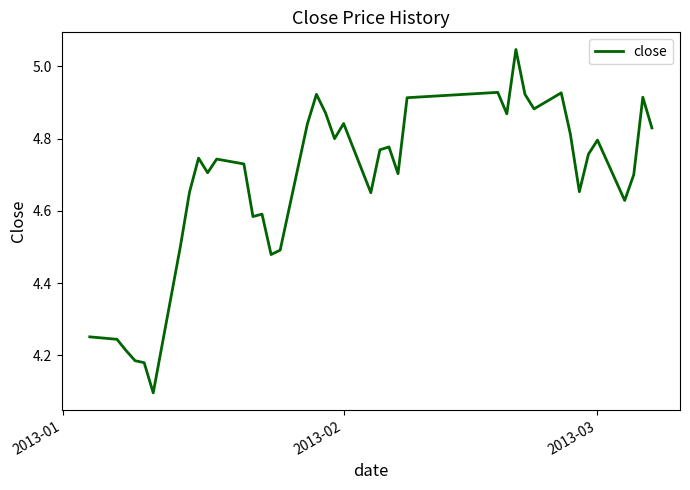

True or false: there are more than 2 points higher than both neighbors.

True